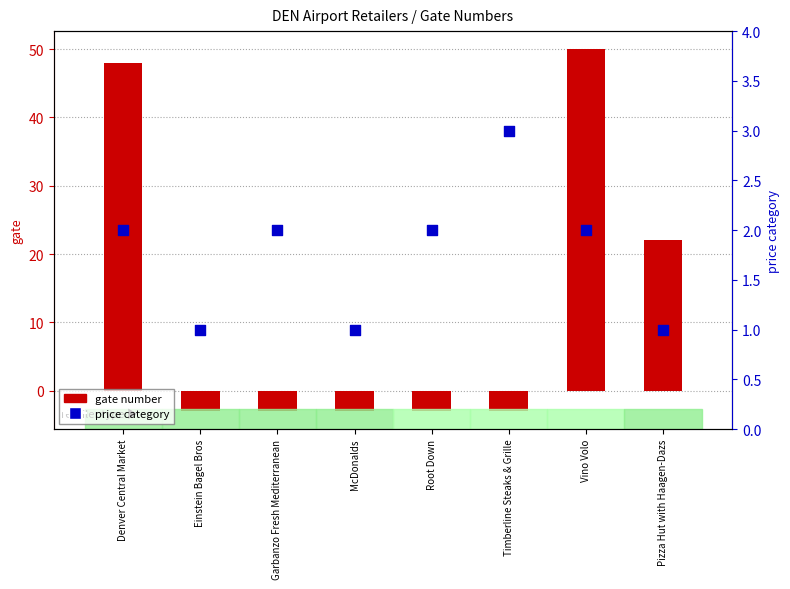

Which series has the widest spread of Y values?

gate number